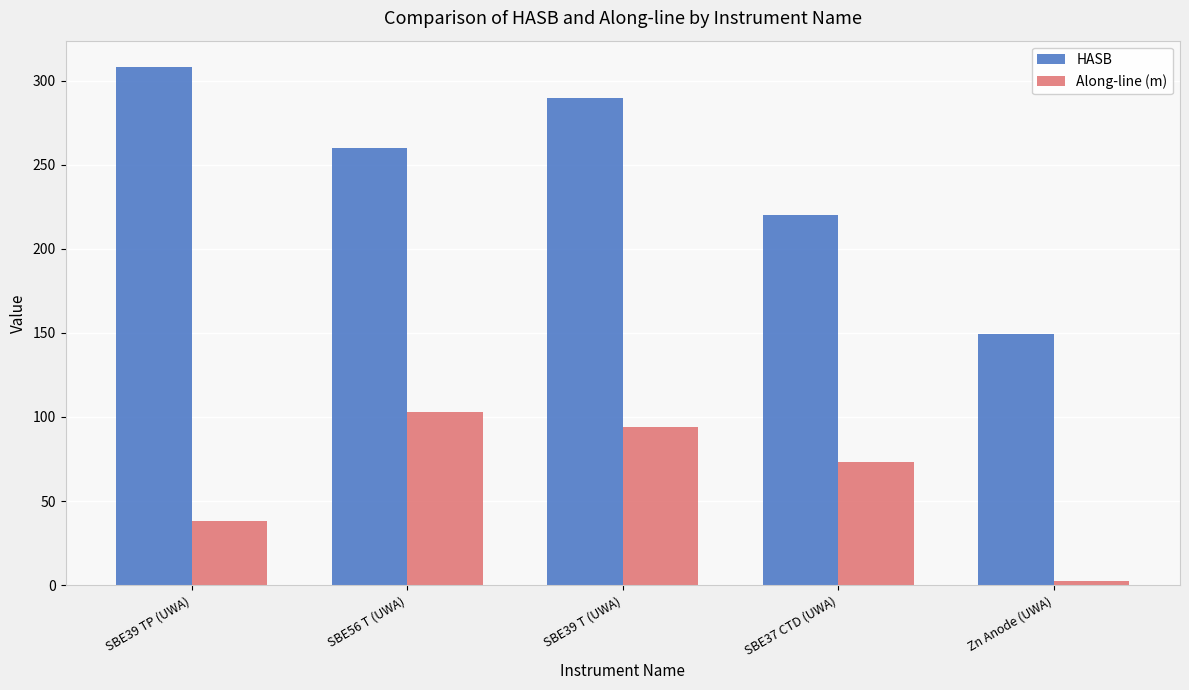

Reading right to left, transcribe all the data shown in this chart.

HASB: 149.5	220.0	290.0	260.0	308.4
Along-line (m): 2.6	73.1	94.3	103.1	38.1